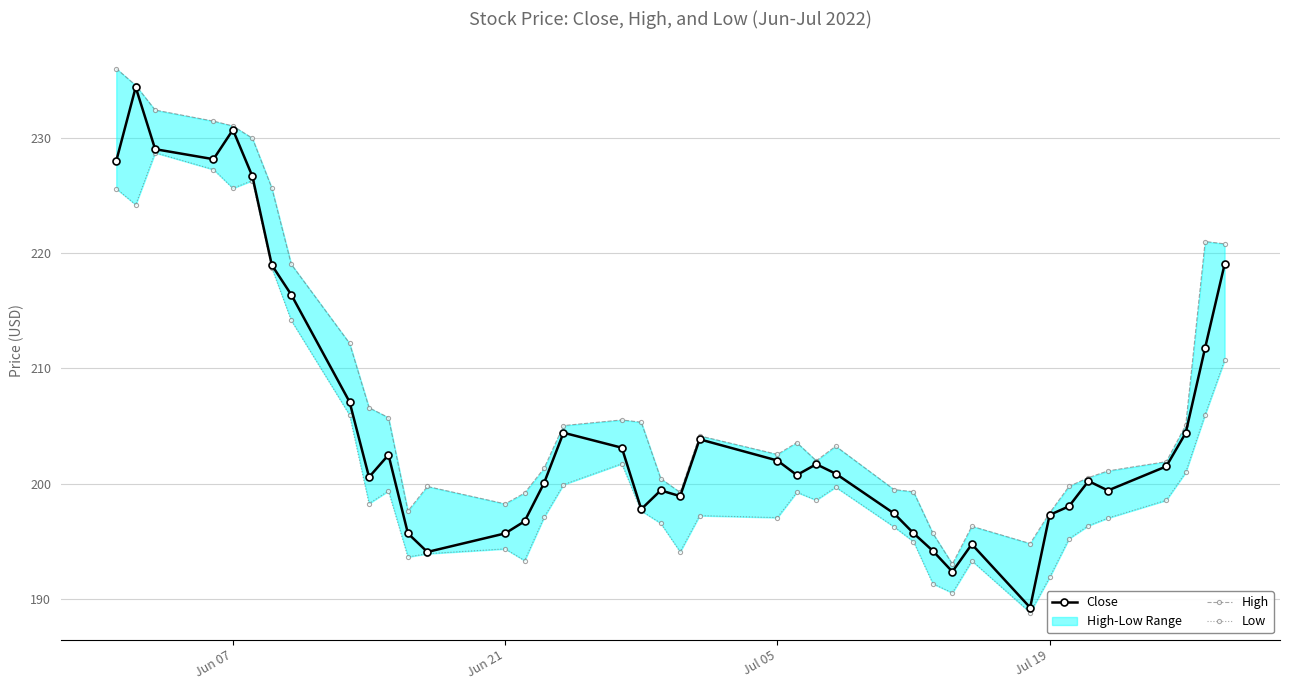

What is the maximum value for Close?

234.4